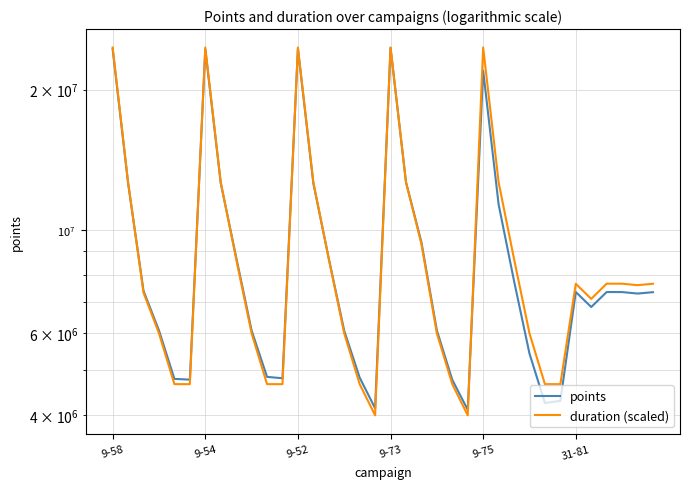

What is the total value across all series at 26?

16422533